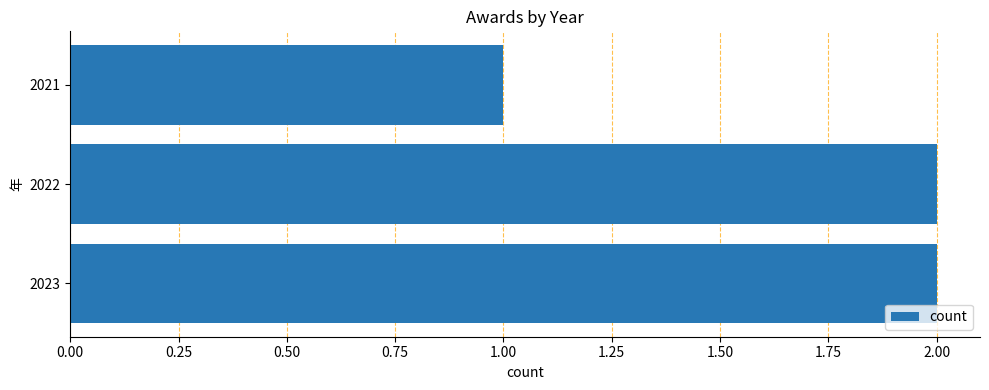

Is it true that the value at 2022 is 1?

False